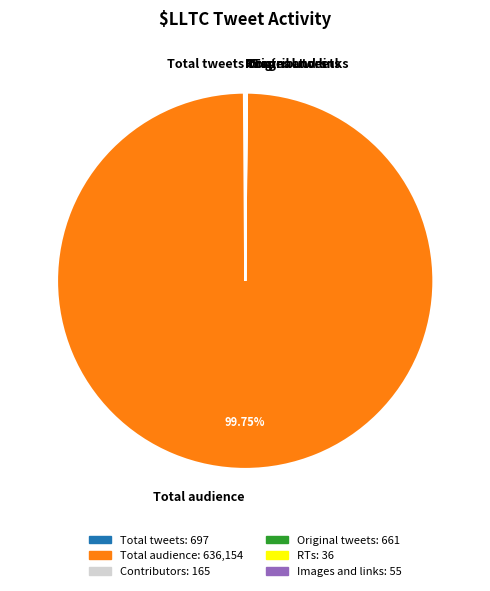

Is there any slice that represents more than half of the pie?

Yes